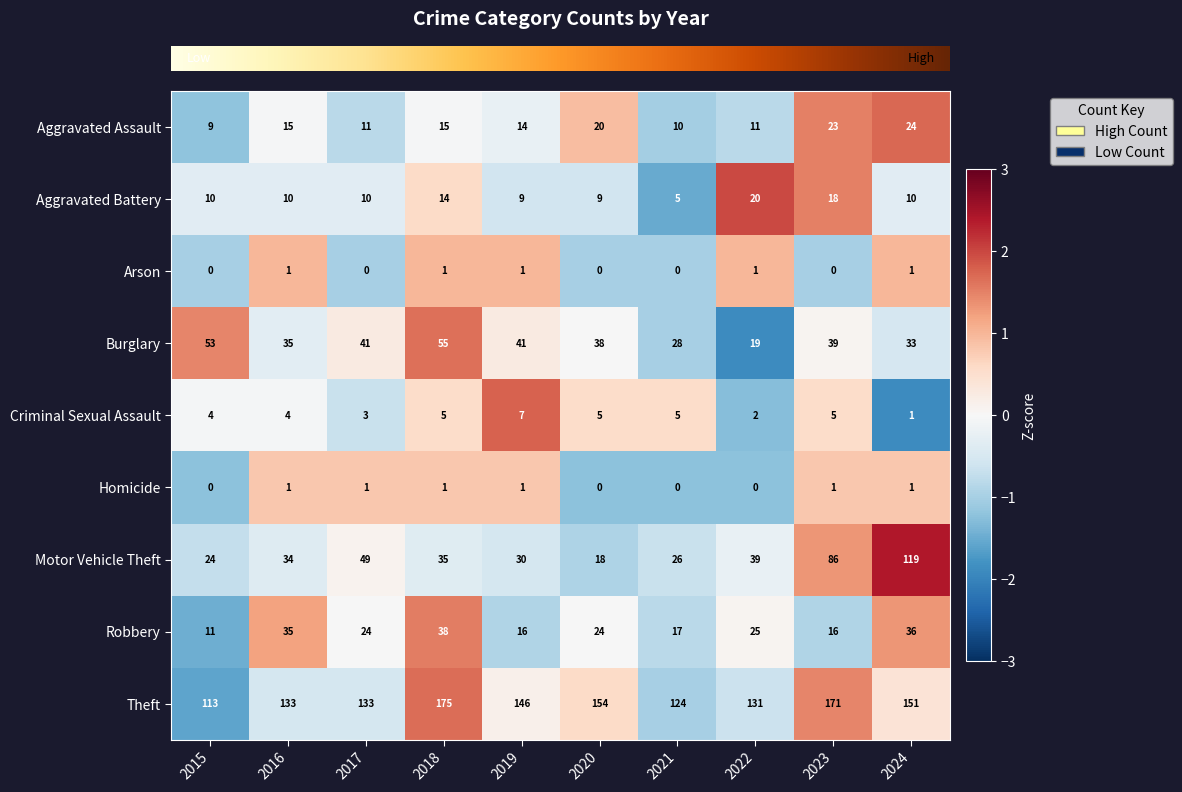

Which series has the largest total across all categories?

Theft